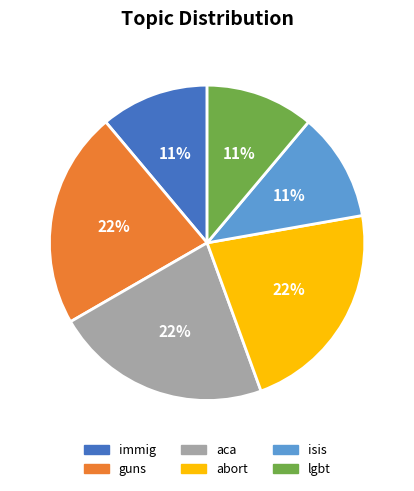

Is immig the majority of the pie?

No